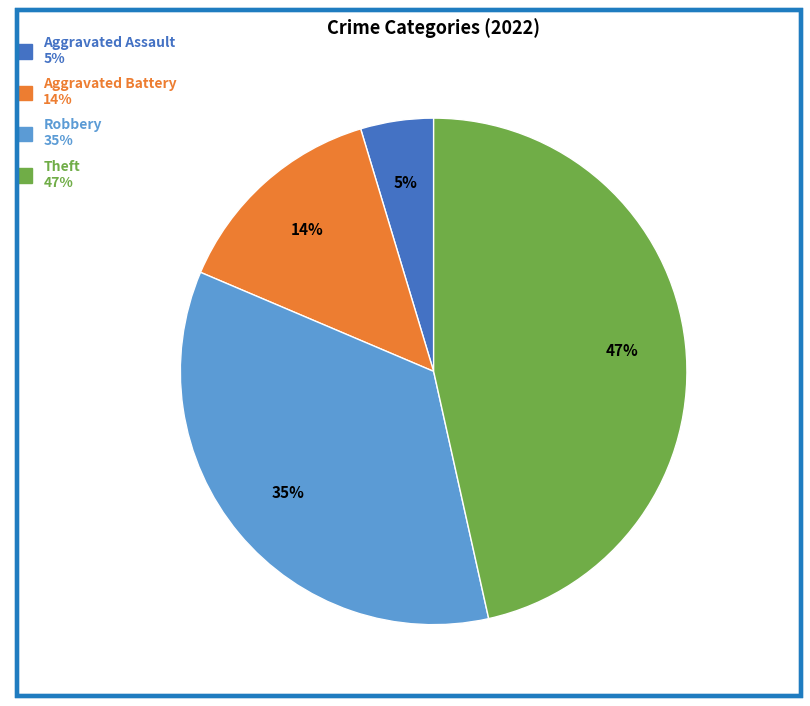

To the nearest percent, what is the difference between the largest and smallest slice percentages?

42%